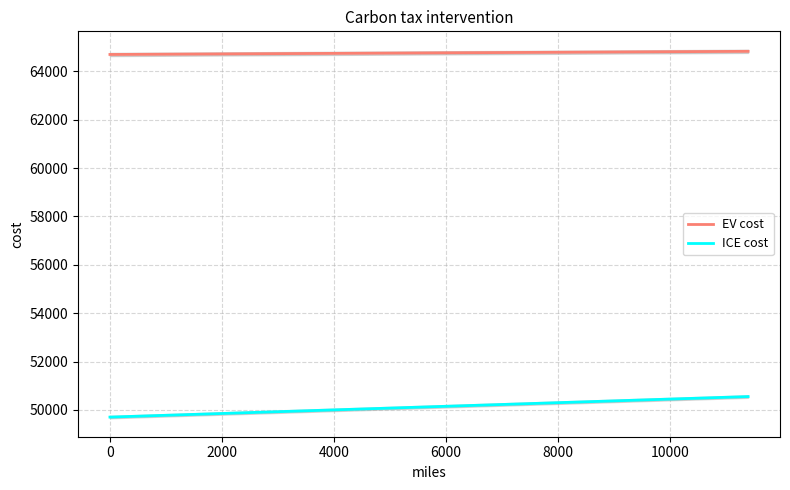

True or false: EV cost and ICE cost cross at least once.

False